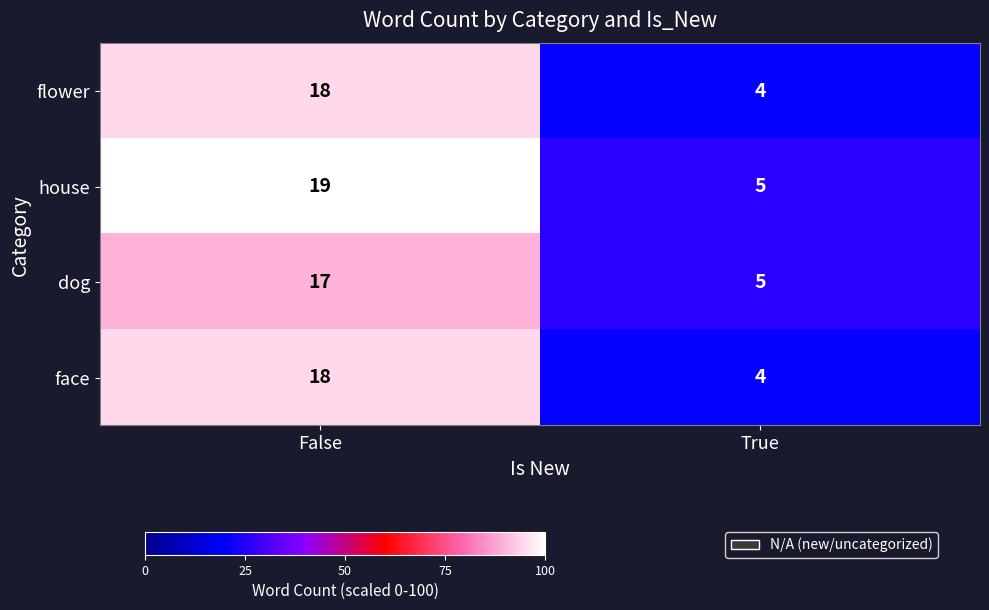

Reading right to left, list all the values displayed in this chart.

flower: True=4	False=18
house: True=5	False=19
dog: True=5	False=17
face: True=4	False=18